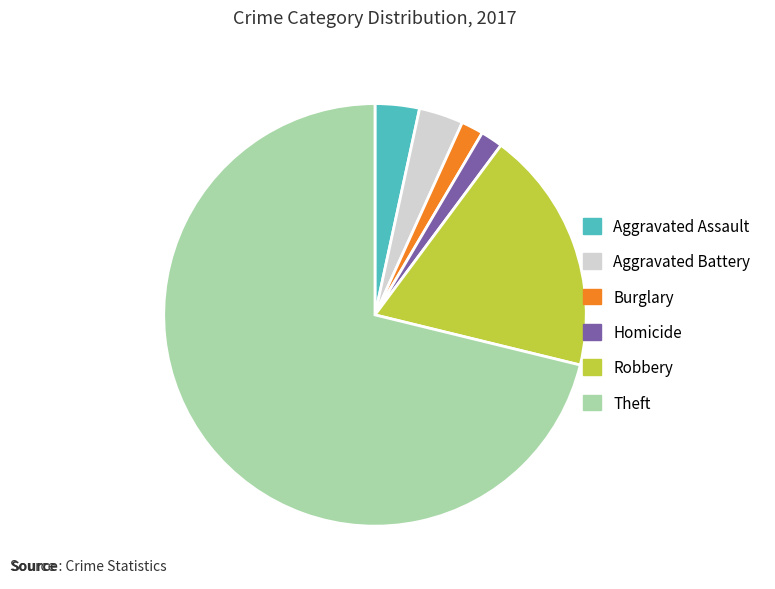

Does any single category account for the majority?

Yes